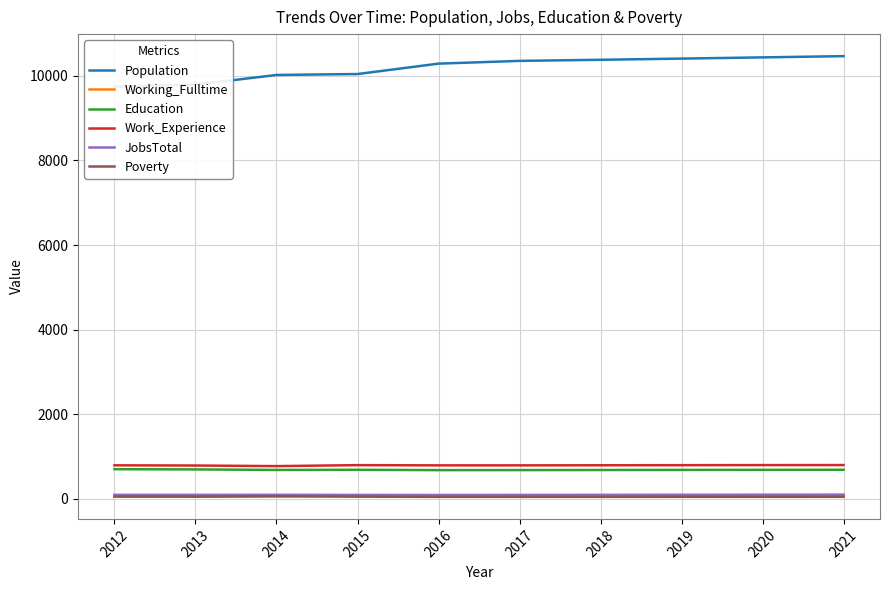

Is the value of JobsTotal at 2013 greater than the value of Work_Experience at 2019?

No